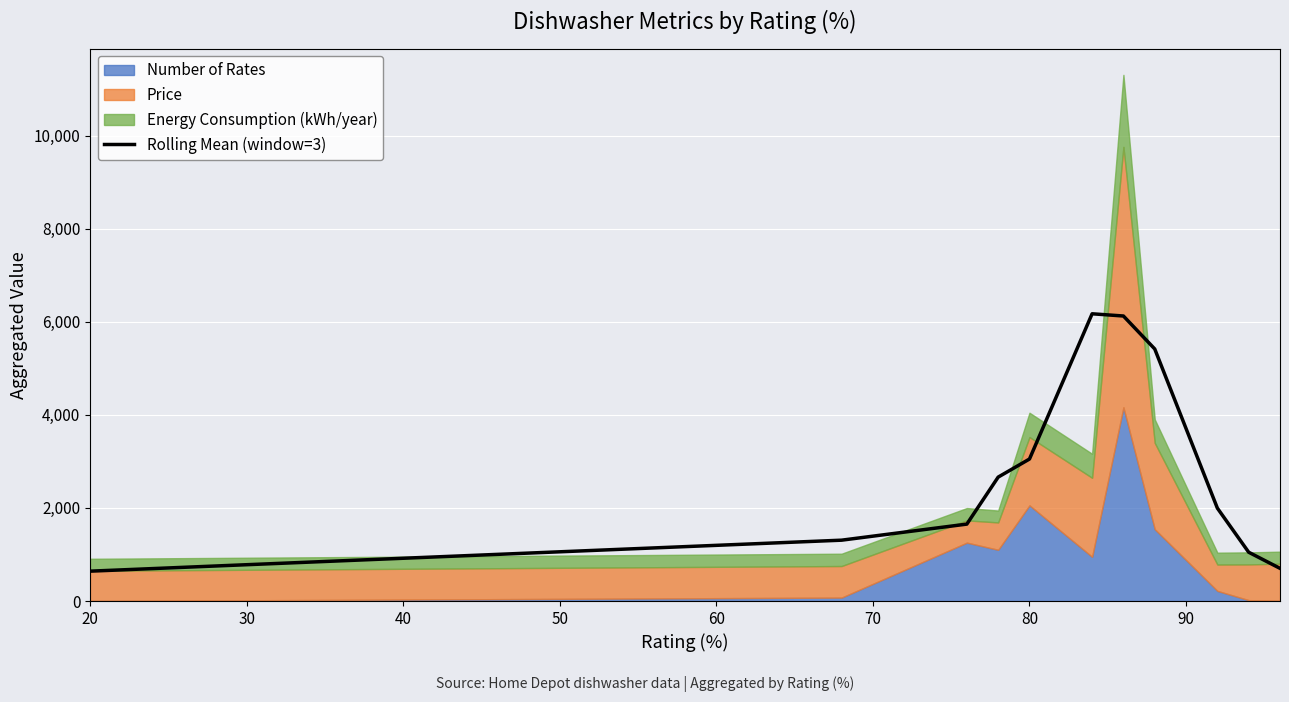

The value of Rolling Mean (window=3) at 80 is 3051.3. True or false?

True